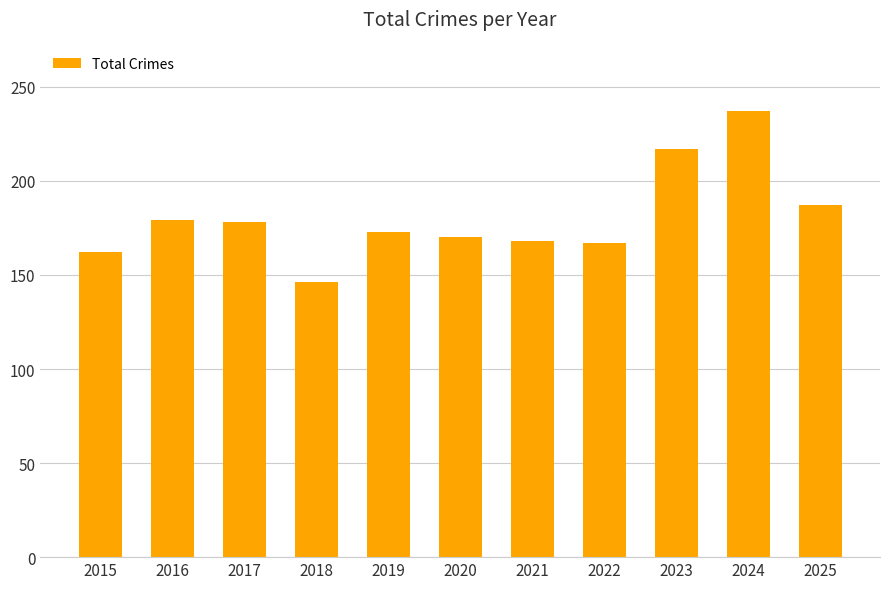

What is the value of the 7th bar from the left?

168